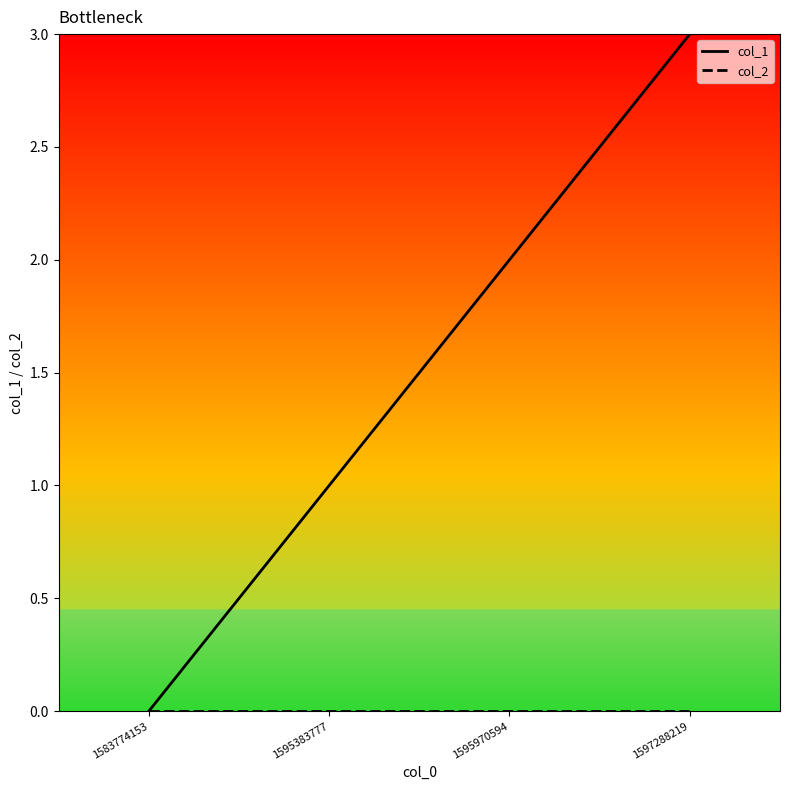

The value of col_1 at 1583774153 is 0. True or false?

True